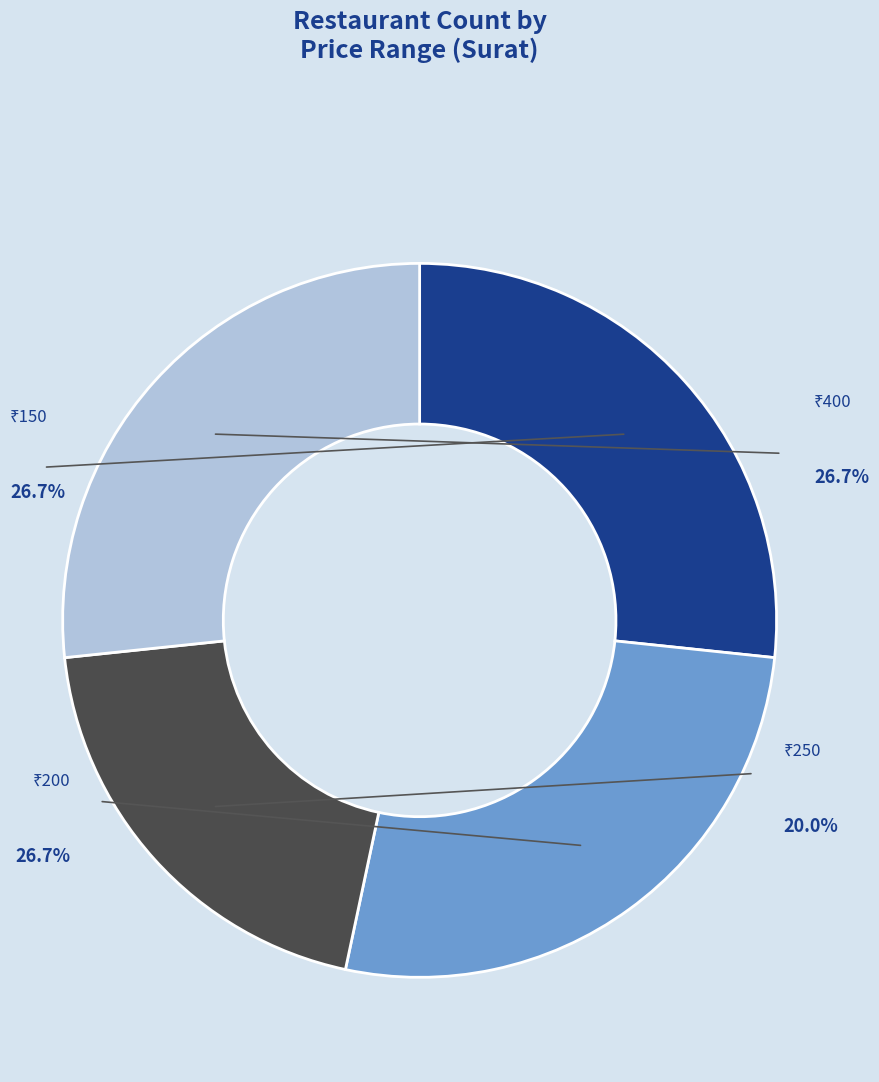

Is it true that 250 is 8% of the pie?

False